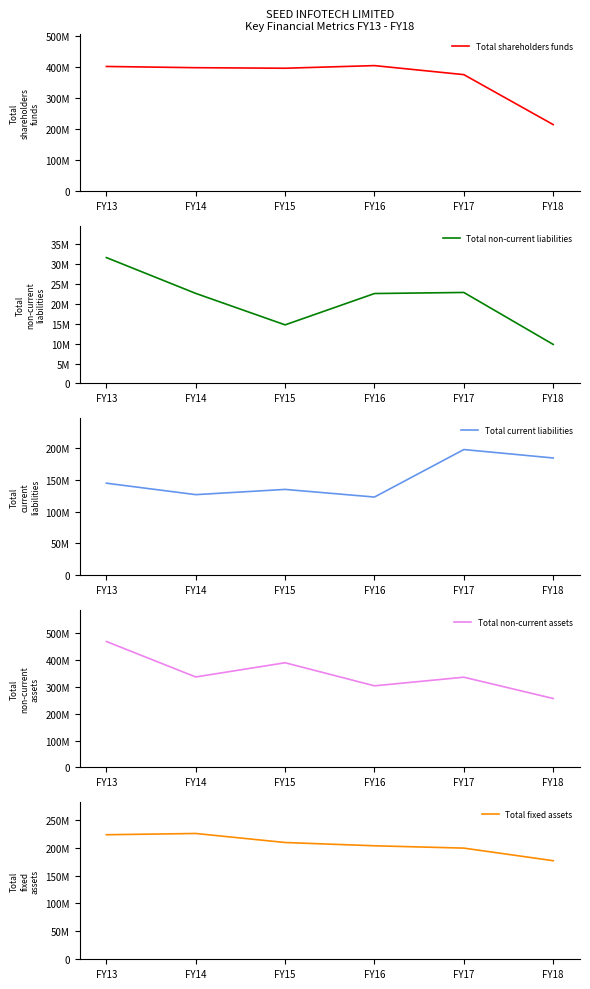

What is the value of the Total non-current assets point at the 2nd from the left?

337513750